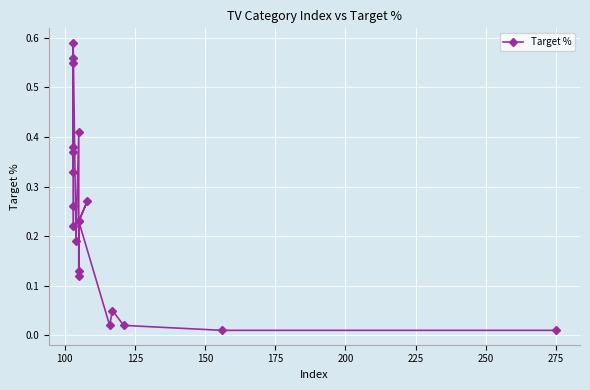

What is the difference between the maximum and minimum values?

0.6